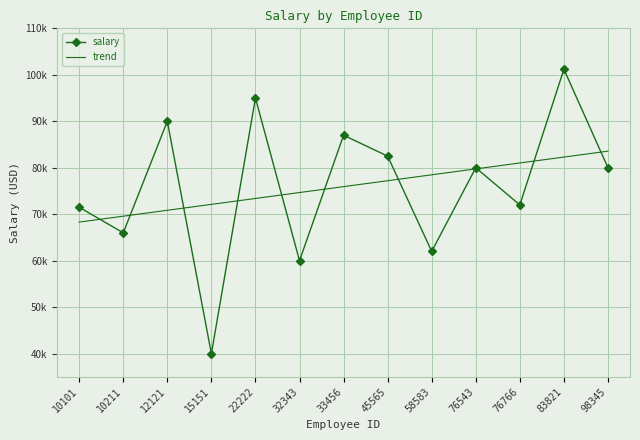

The trend series shows 30356.9 at 83821. True or false?

False